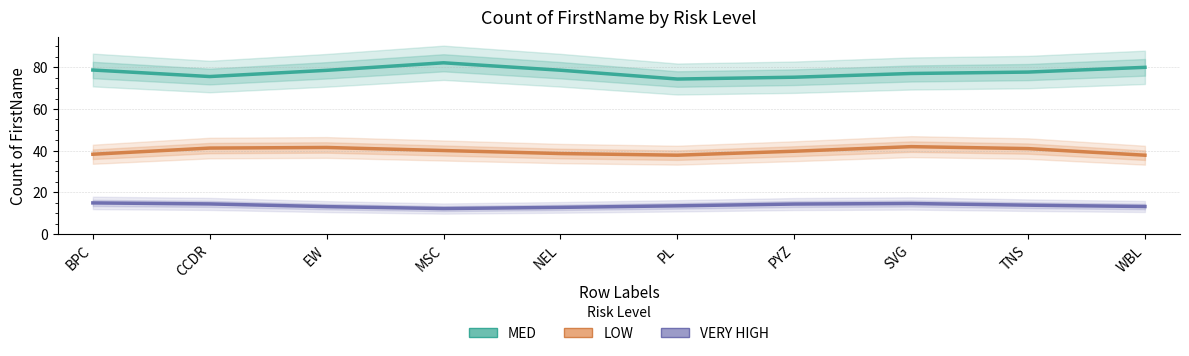

How many interior local valleys does the MED series have?

2